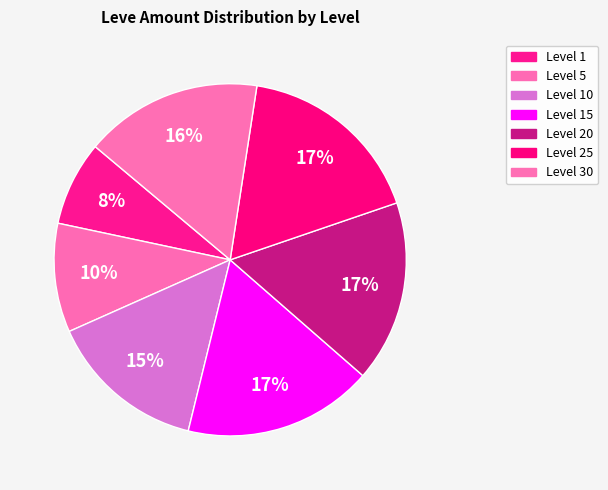

Count the number of slices in the pie.

7